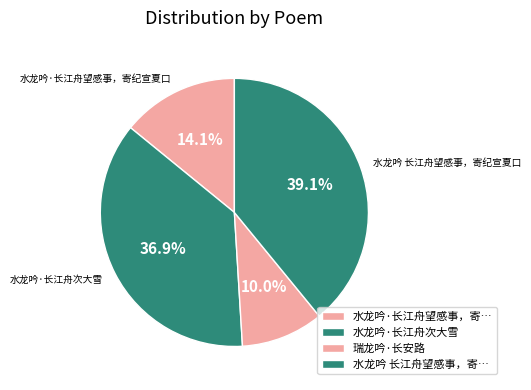

How many slices are in this pie chart?

4